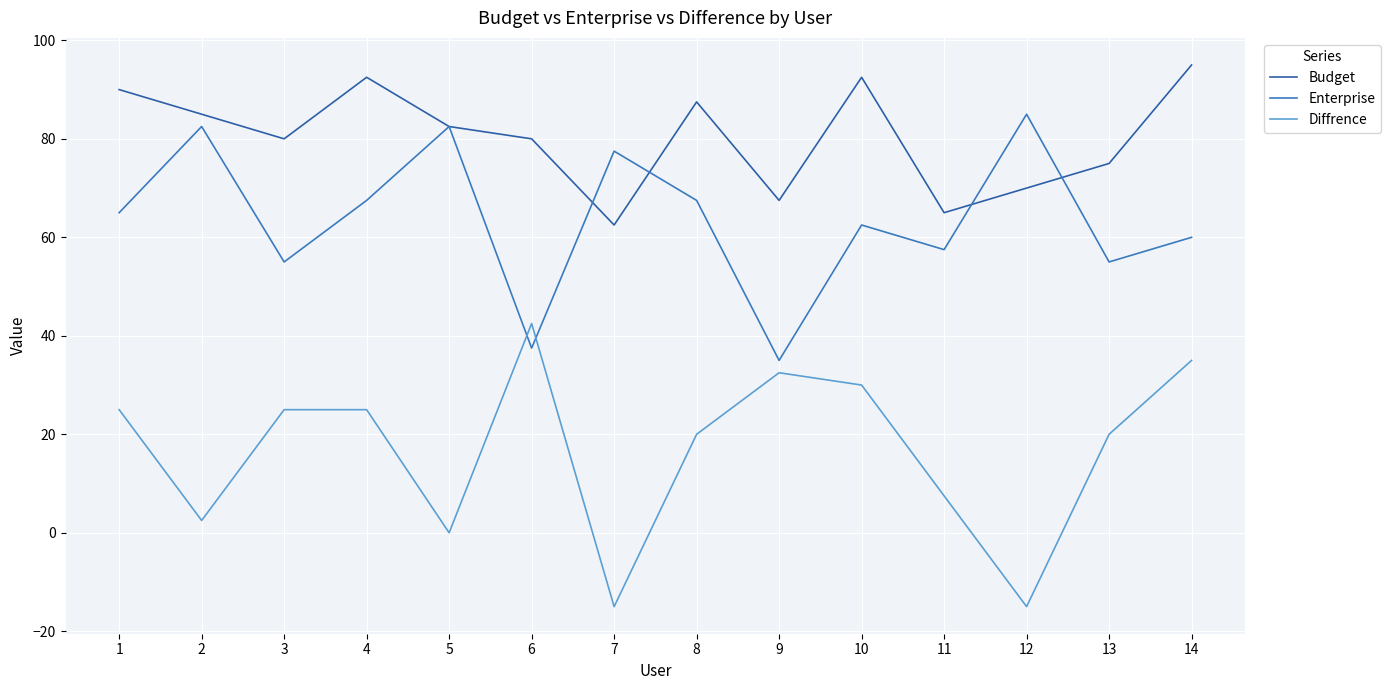

Rank the categories by Enterprise value from lowest to highest.

9, 6, 3, 13, 11, 14, 10, 1, 4, 8, 7, 2, 5, 12